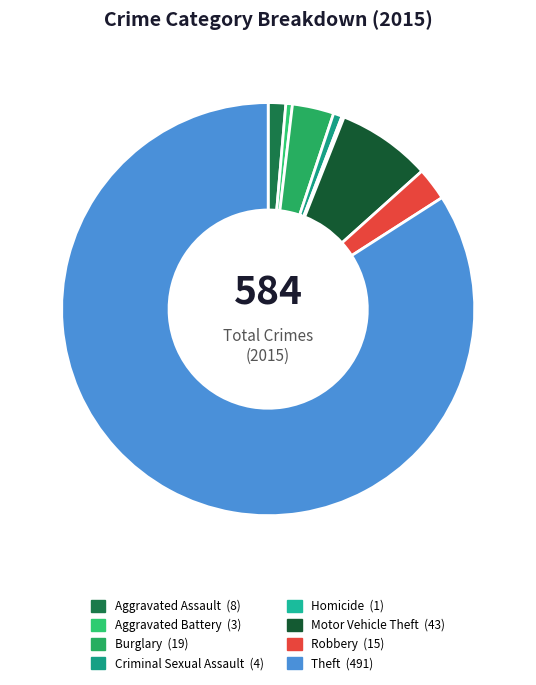

What is the smallest slice in the pie chart?

Homicide